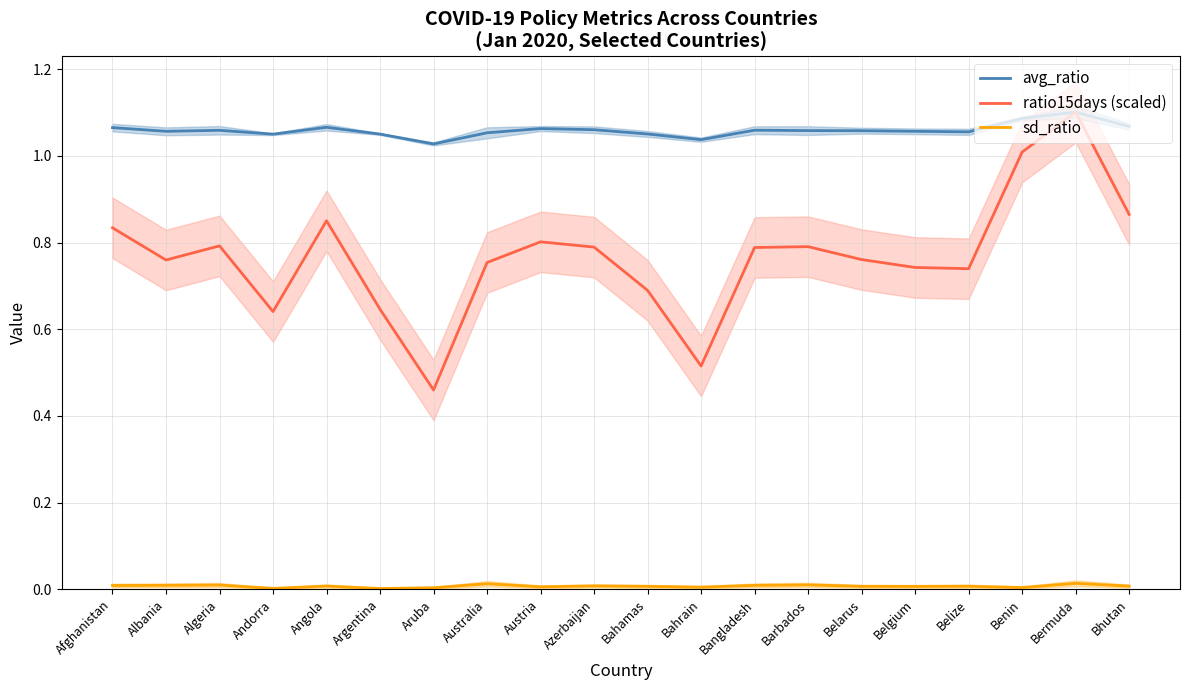

Rank the series at Belarus from highest to lowest value.

avg_ratio, ratio15days (scaled), sd_ratio